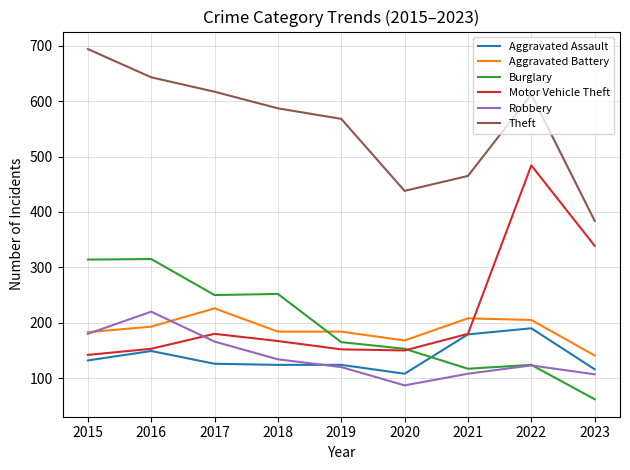

Between 2018 and 2019, which series saw the biggest shift?

Burglary